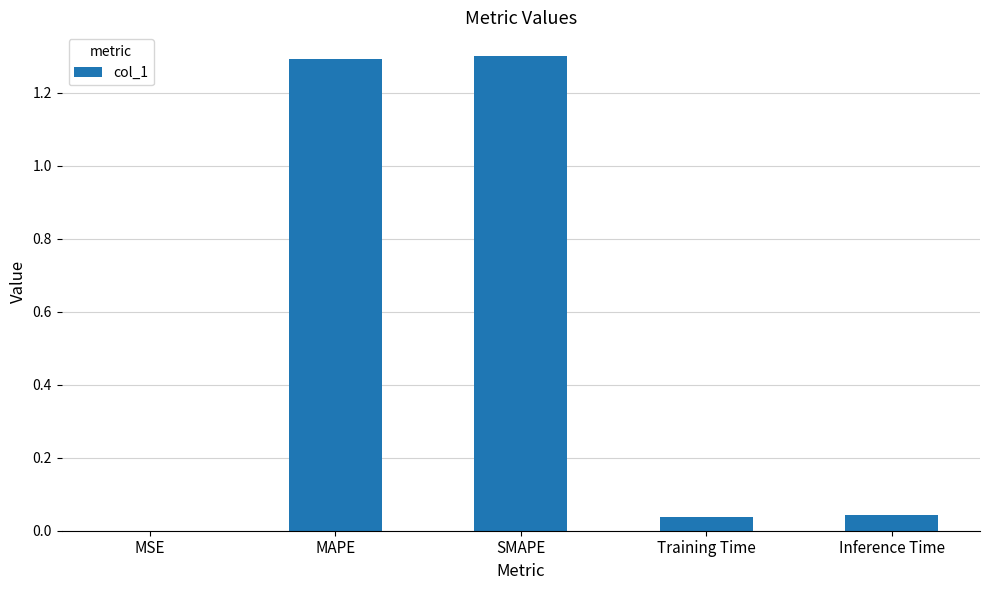

The chart shows a value of 1.3 at SMAPE. True or false?

True